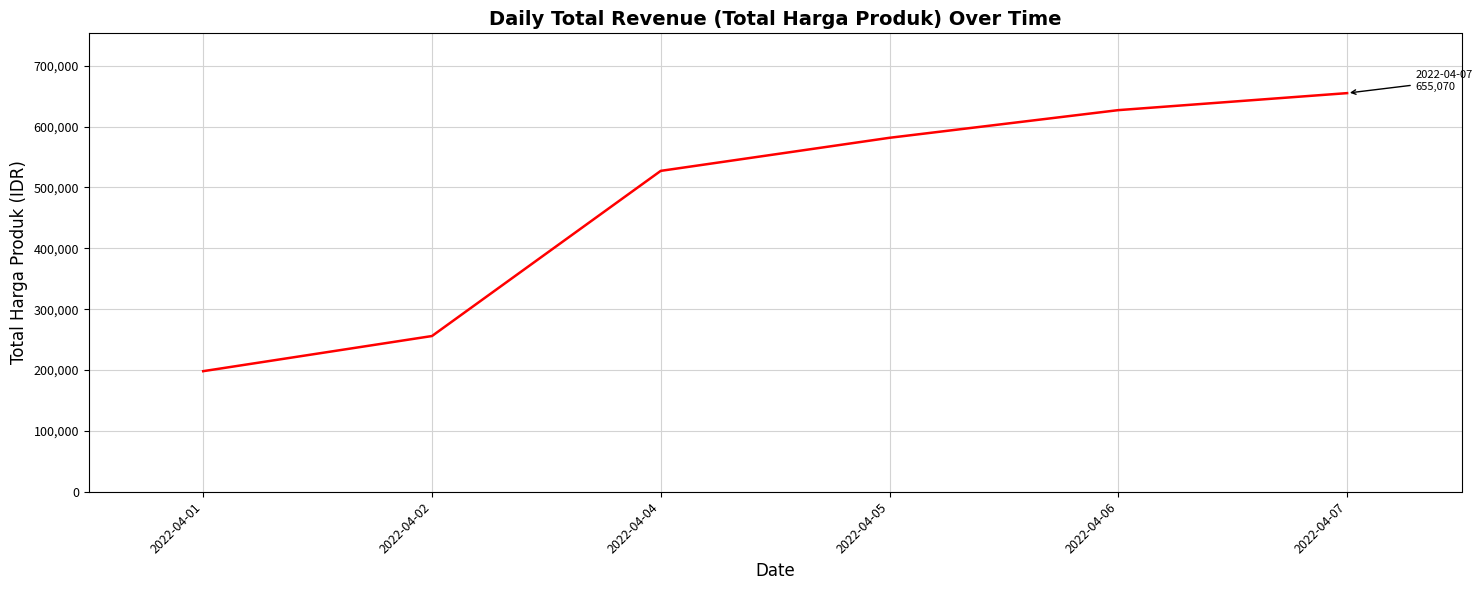

What is the greatest value displayed?

655070